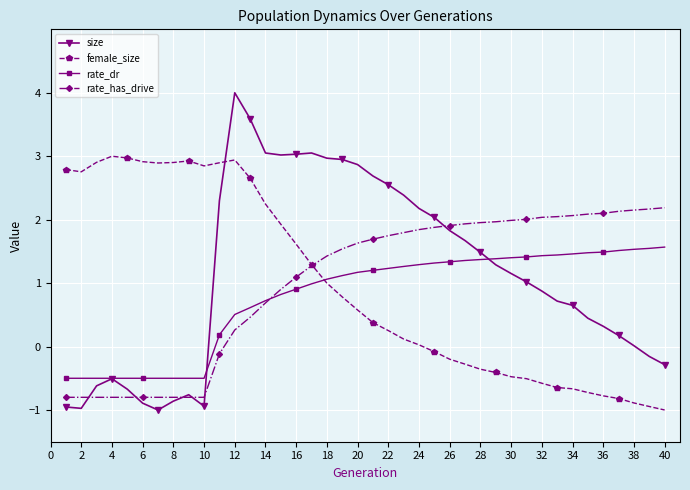

Does the chart have visible grid lines?

Yes